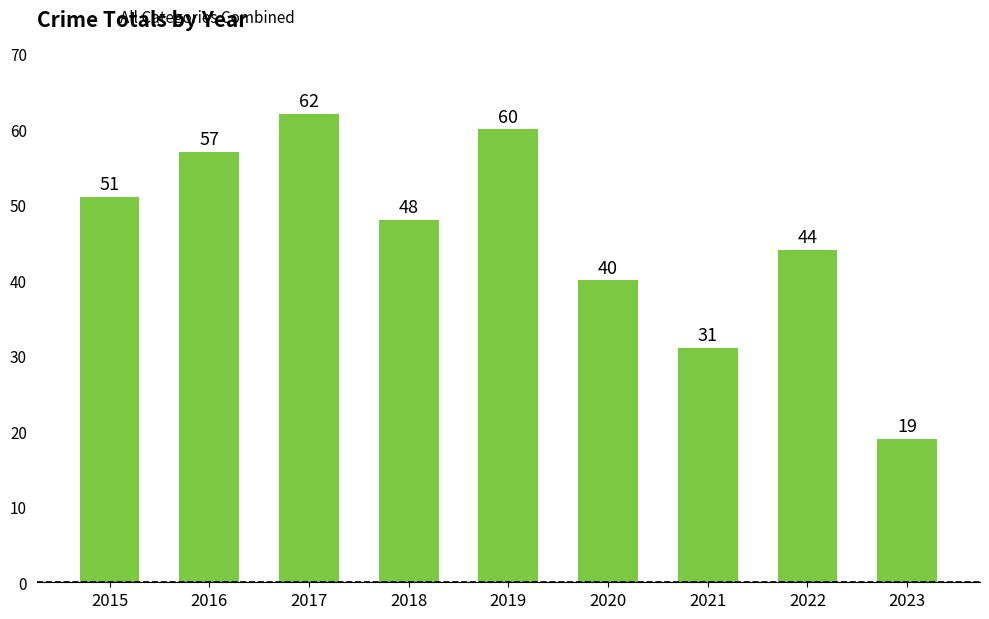

List the labels in order of value, largest first.

2017, 2019, 2016, 2015, 2018, 2022, 2020, 2021, 2023